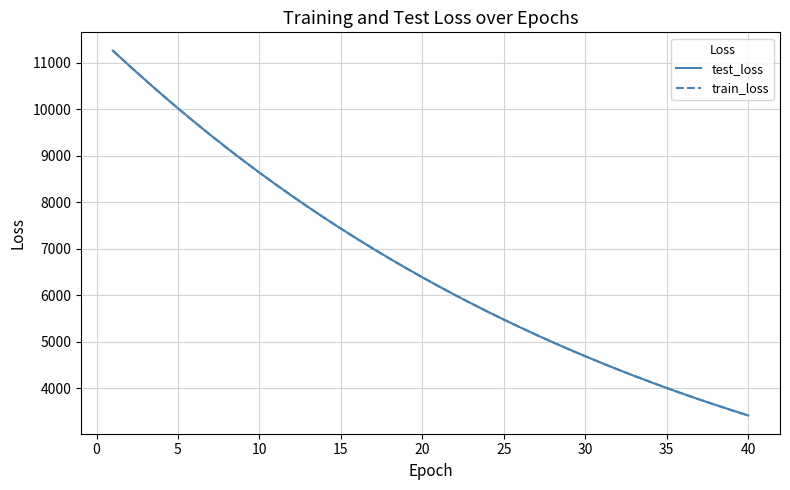

What is the average value of the train_loss series?

6657.0